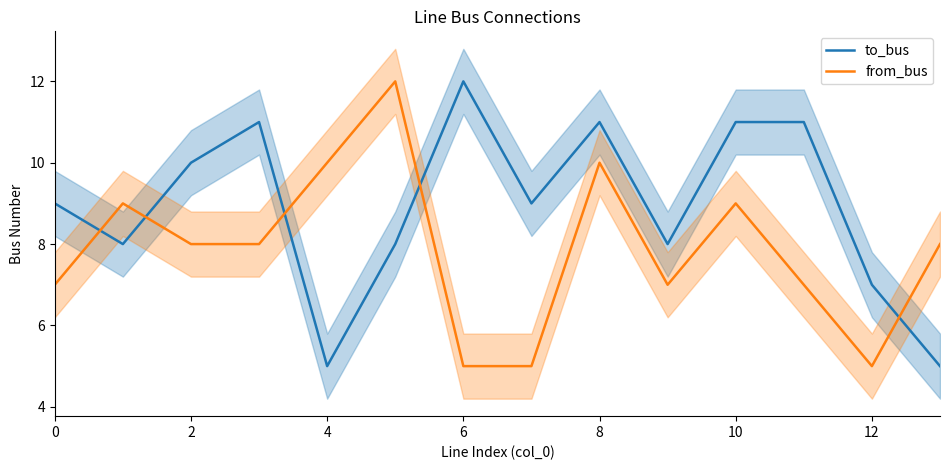

Which category has the highest value in the to_bus series?

6